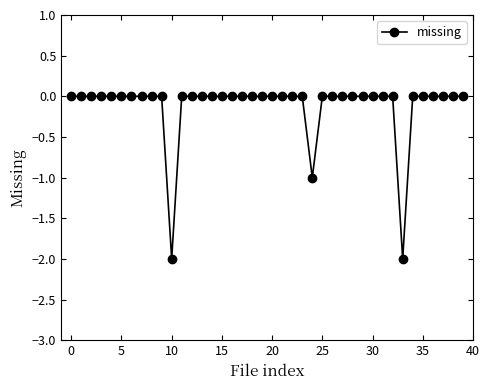

What is the sum of all values?

-5